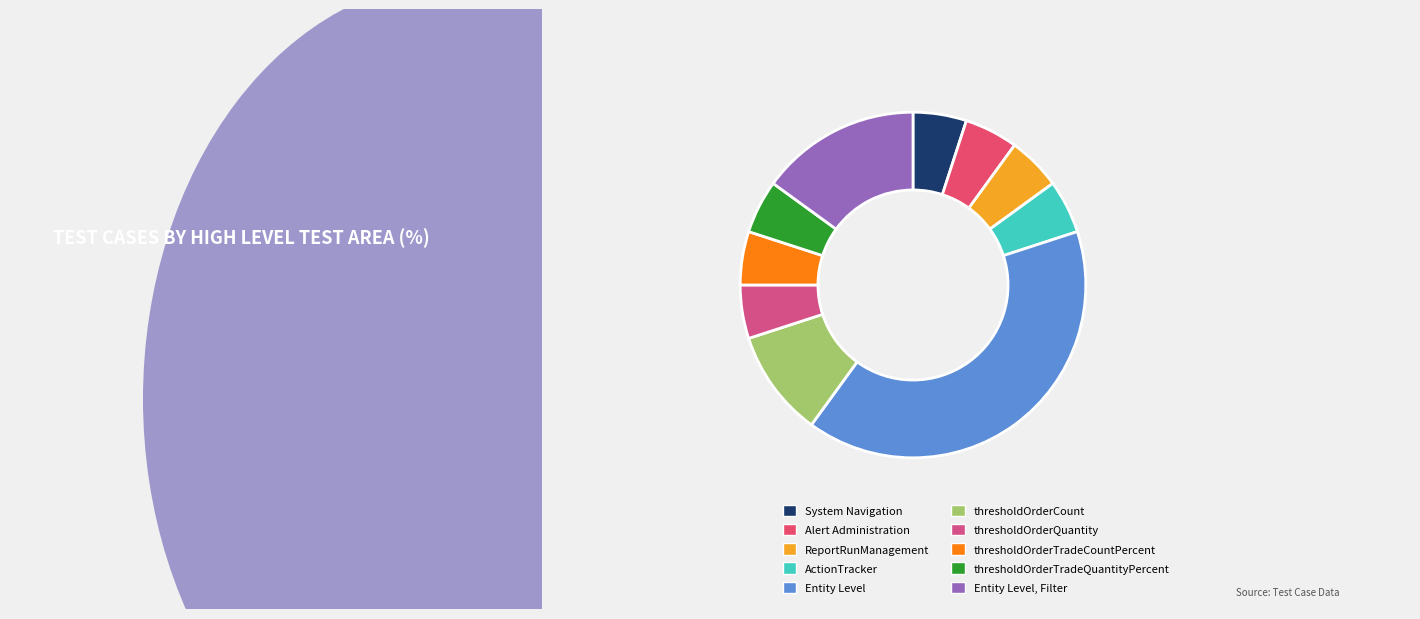

How many segments does this pie chart have?

10